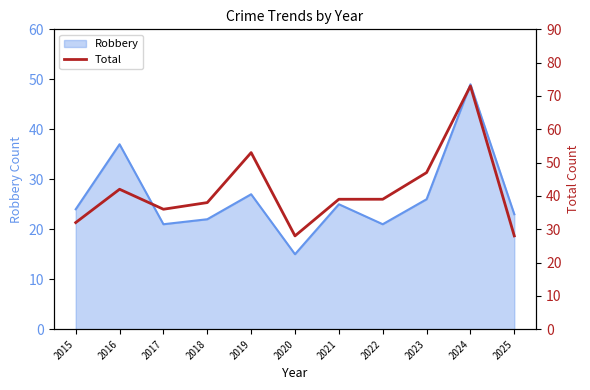

True or false: there are more than 1 points higher than both neighbors.

True